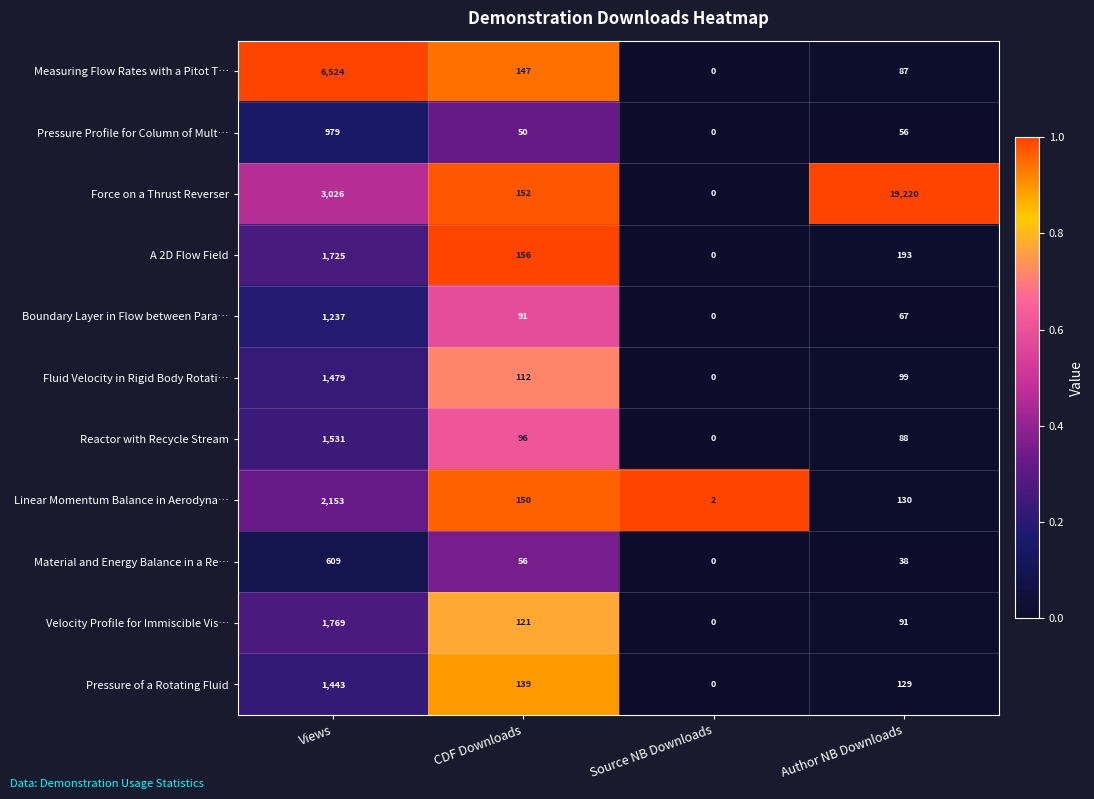

Read the Boundary Layer in Flow between Para… value at Views.

1237